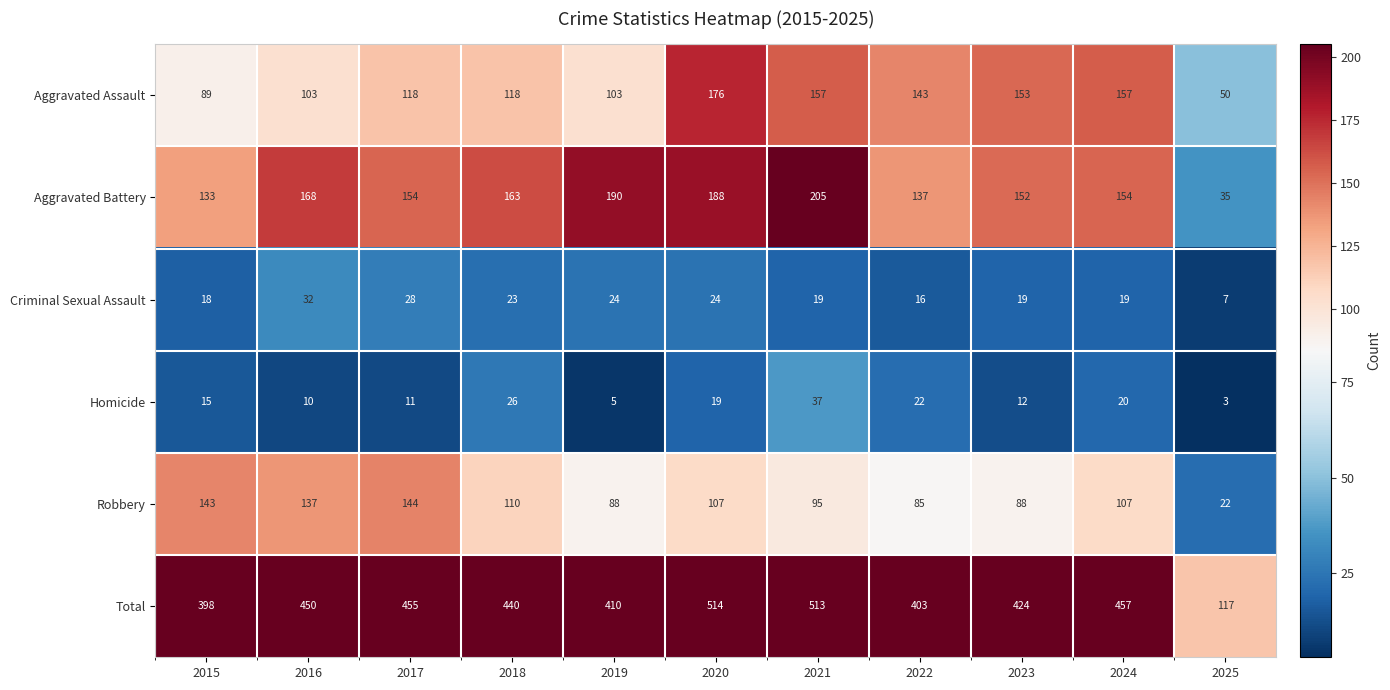

What is the minimum value shown in the chart?

3